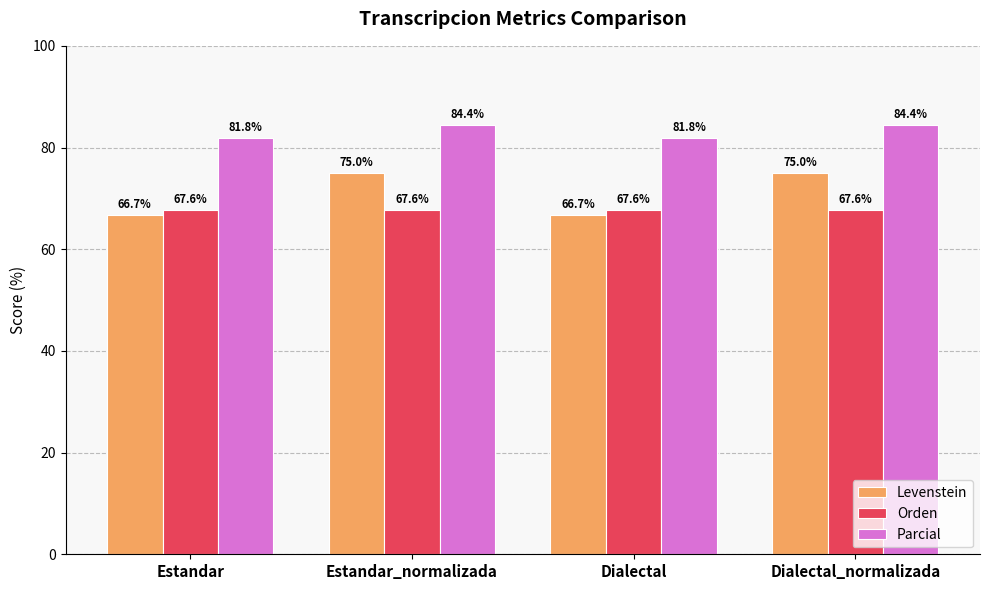

What is the label of the 1st bar from the left?

Estandar